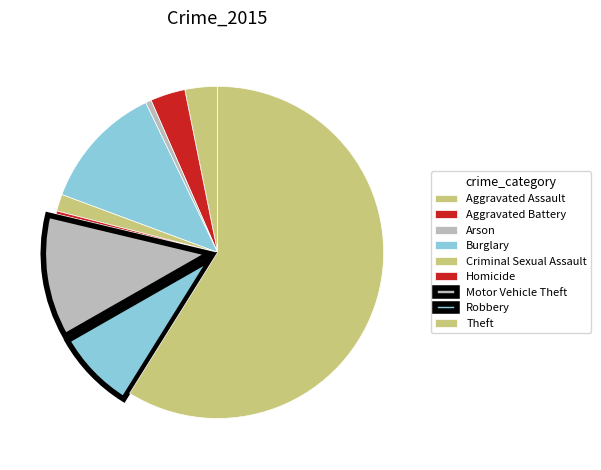

How many slices are in this pie chart?

9